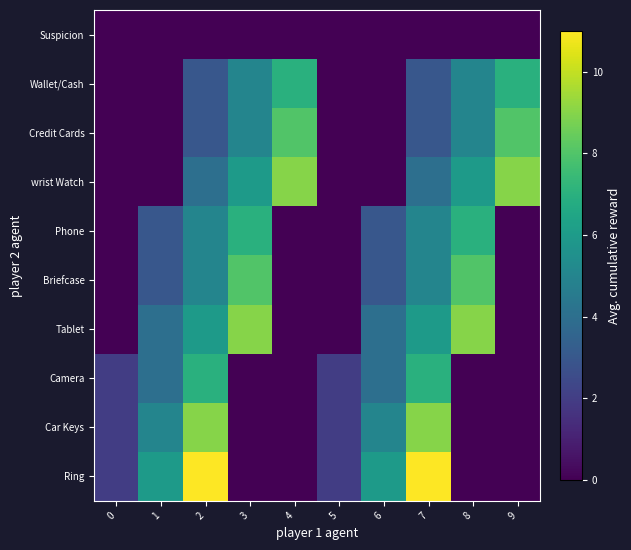

Reading right to left, list all the values displayed in this chart.

Suspicion: 9=0	8=0	7=0	6=0	5=0	4=0	3=0	2=0	1=0	0=0
Wallet/Cash: 9=7	8=5	7=3	6=0	5=0	4=7	3=5	2=3	1=0	0=0
Credit Cards: 9=8	8=5	7=3	6=0	5=0	4=8	3=5	2=3	1=0	0=0
wrist Watch: 9=9	8=6	7=4	6=0	5=0	4=9	3=6	2=4	1=0	0=0
Phone: 9=0	8=7	7=5	6=3	5=0	4=0	3=7	2=5	1=3	0=0
Briefcase: 9=0	8=8	7=5	6=3	5=0	4=0	3=8	2=5	1=3	0=0
Tablet: 9=0	8=9	7=6	6=4	5=0	4=0	3=9	2=6	1=4	0=0
Camera: 9=0	8=0	7=7	6=4	5=2	4=0	3=0	2=7	1=4	0=2
Car Keys: 9=0	8=0	7=9	6=5	5=2	4=0	3=0	2=9	1=5	0=2
Ring: 9=0	8=0	7=11	6=6	5=2	4=0	3=0	2=11	1=6	0=2